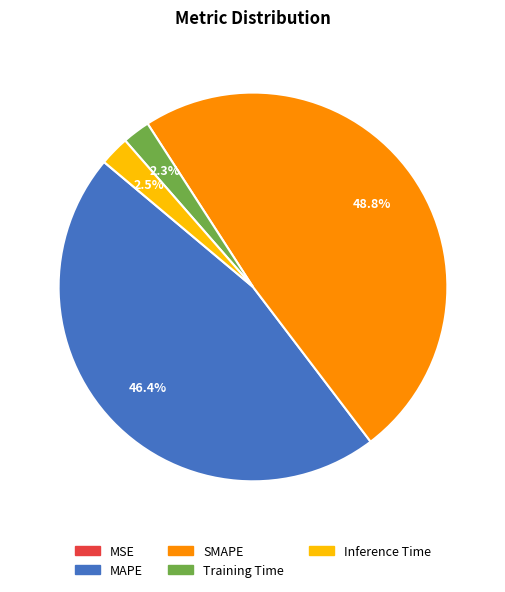

What percentage is the MAPE slice, to the nearest percent?

46%